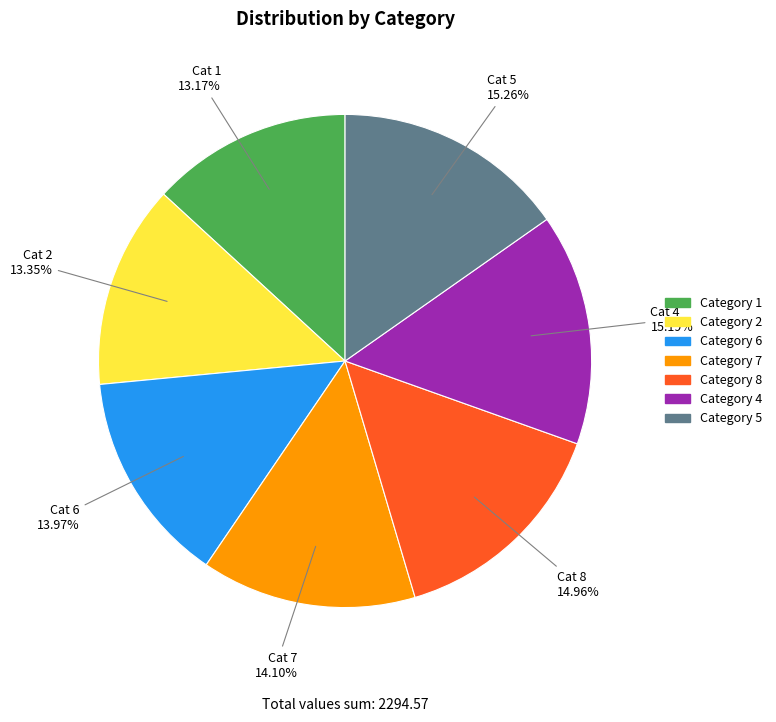

Does Category 5 represent more than half of the total?

No